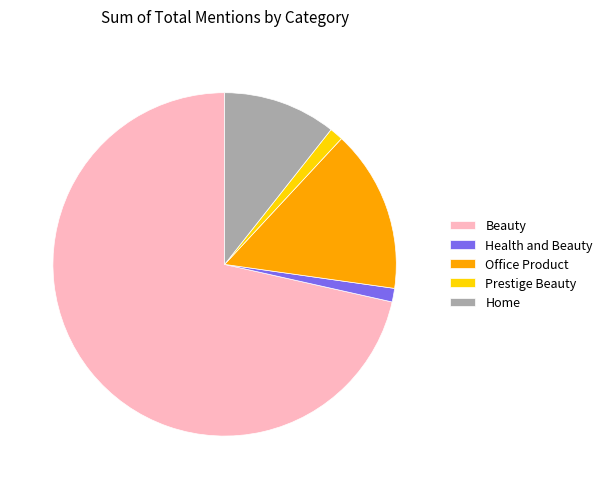

How many segments does this pie chart have?

5